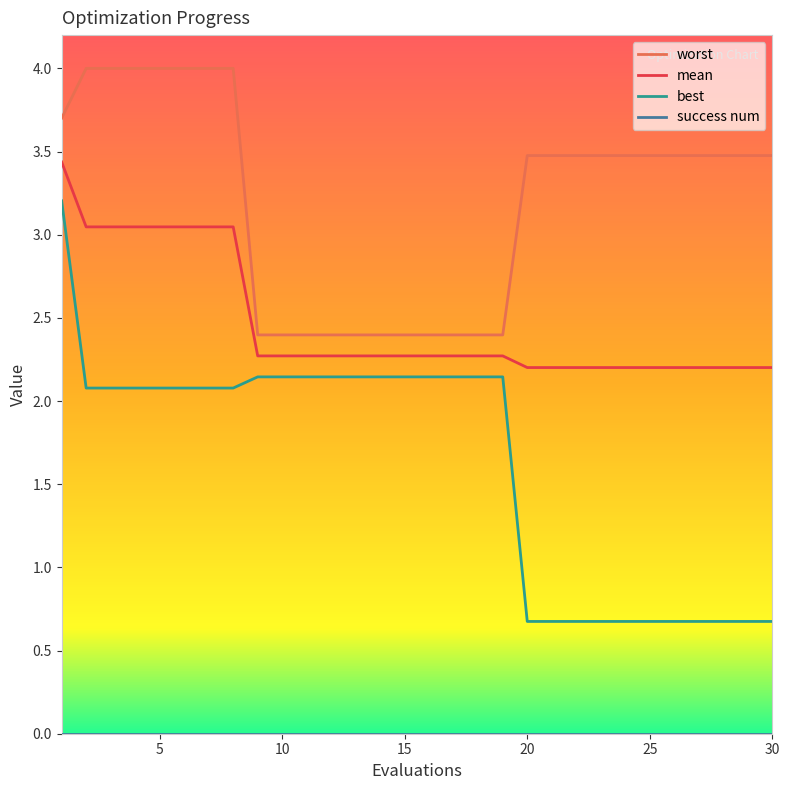

True or false: mean and worst cross at least once.

False